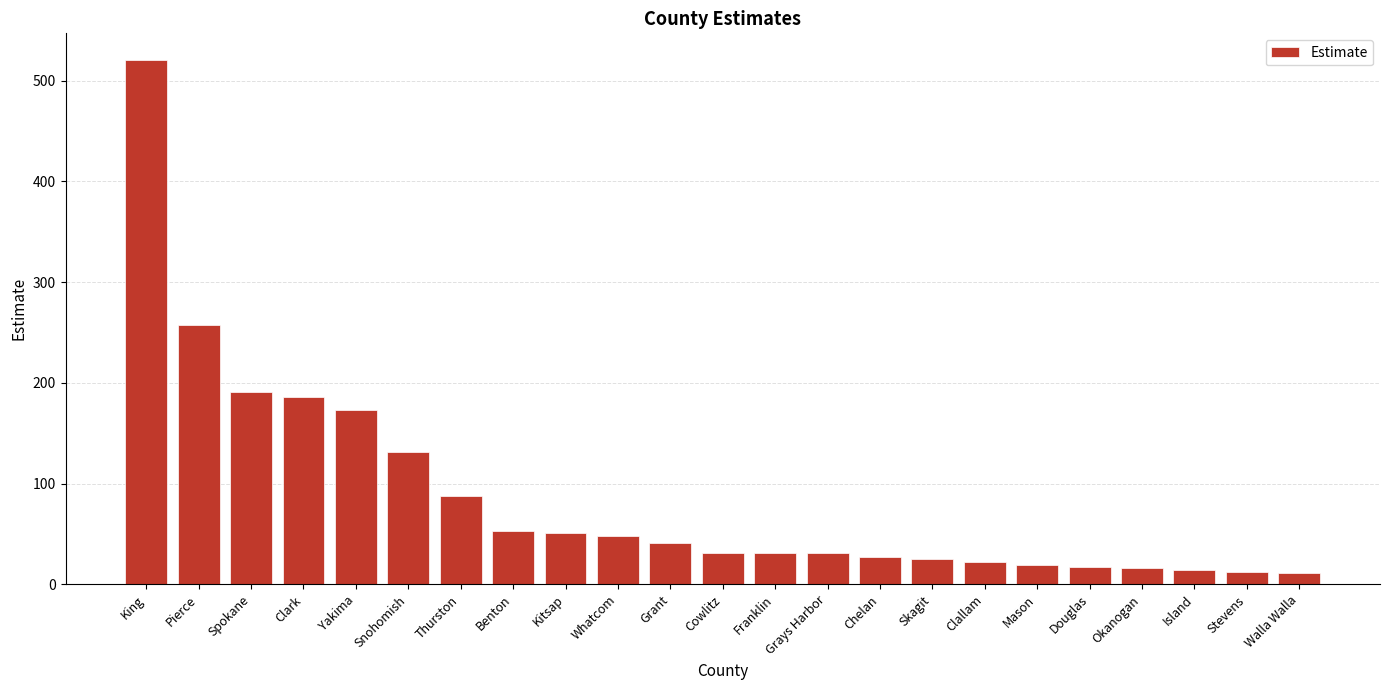

What is the minimum value shown in the chart?

11